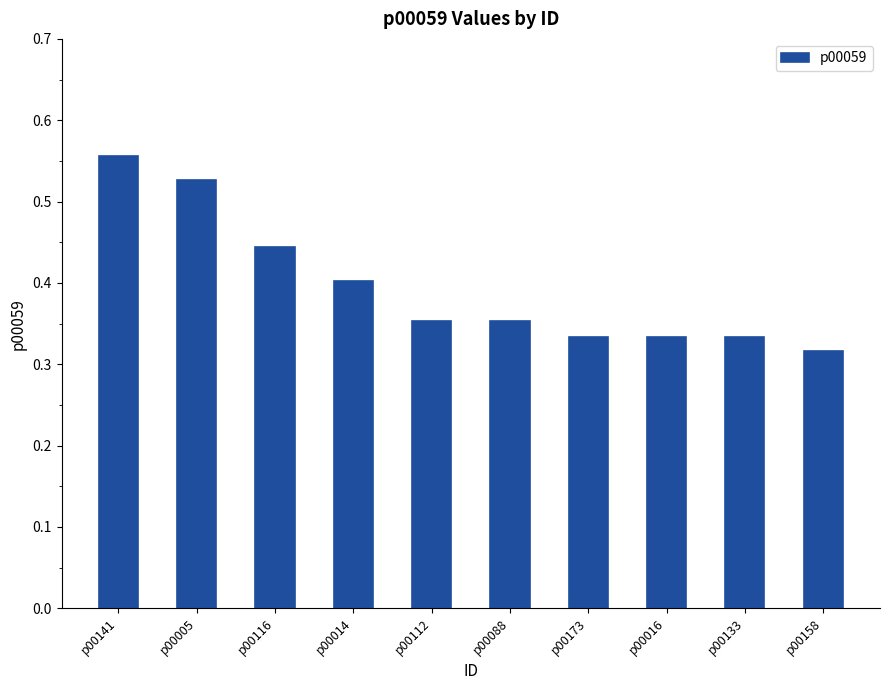

What is the label of the 5th bar from the left?

p00112